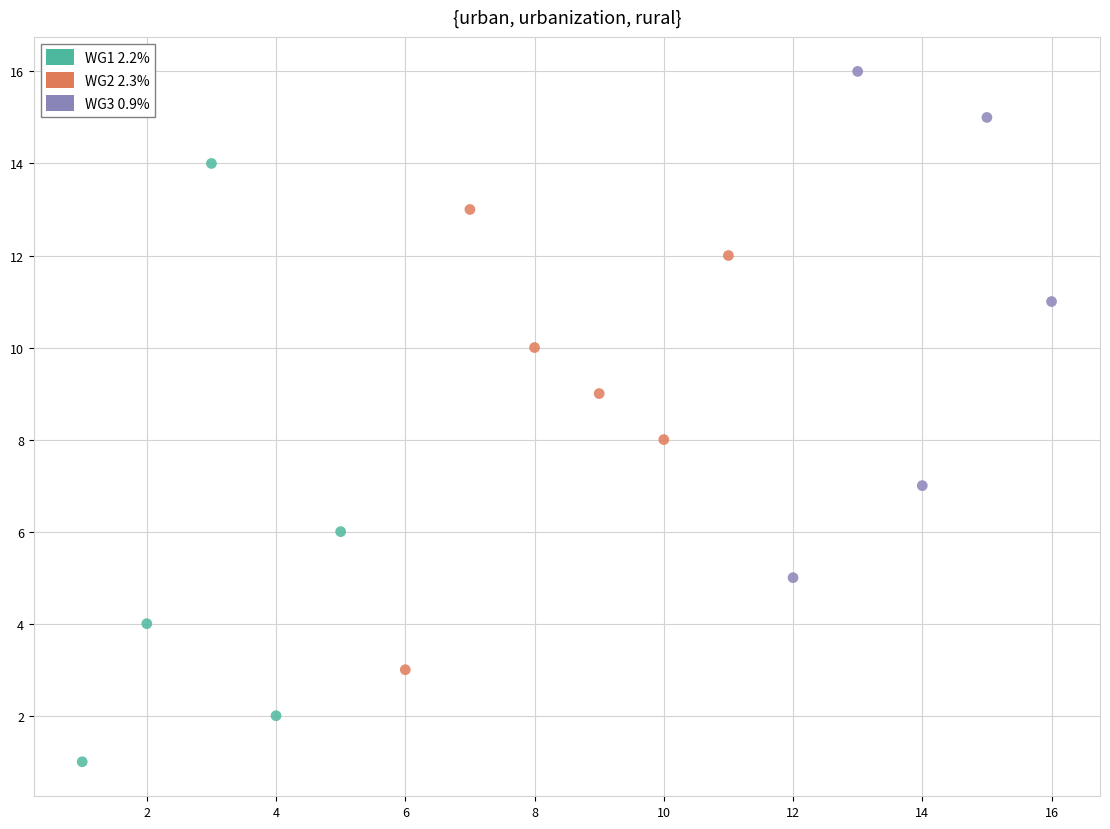

Which series has the widest spread of Y values?

WG1 2.2%